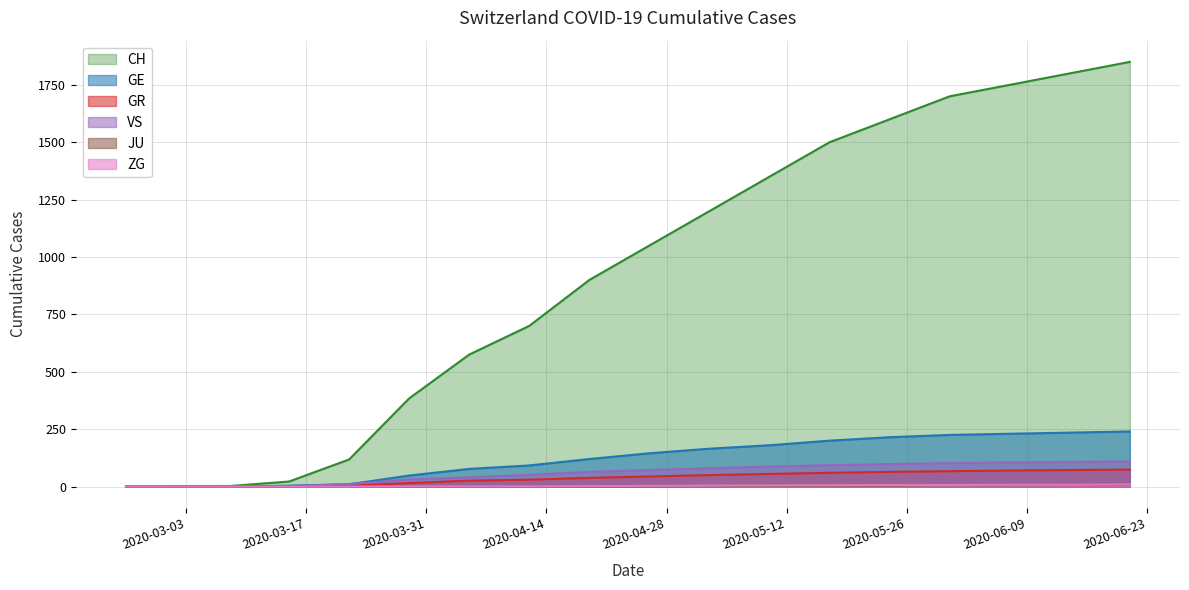

True or false: JU and ZG intersect in this chart.

False